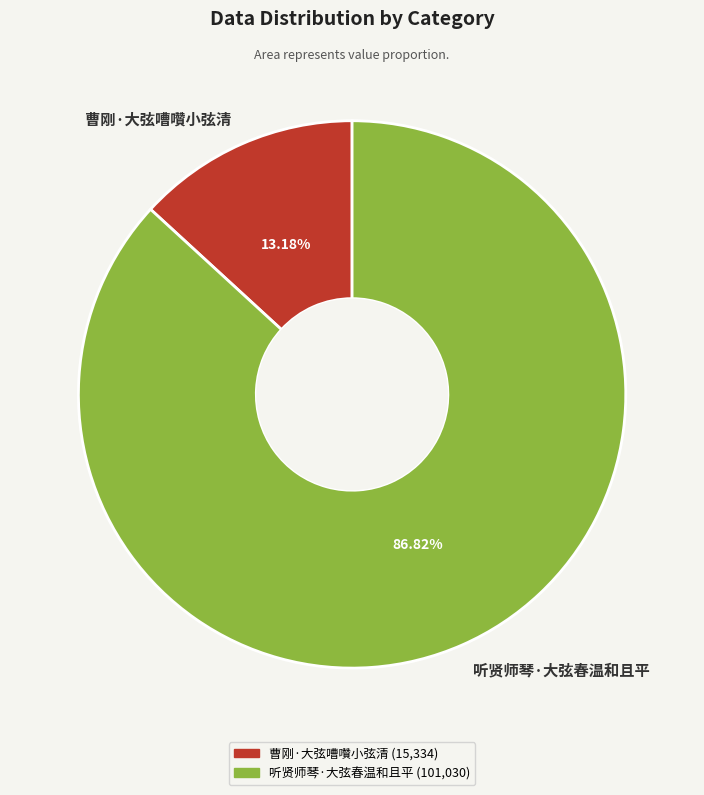

To the nearest percent, what percentage of the pie is 听贤师琴·大弦春温和且平?

87%